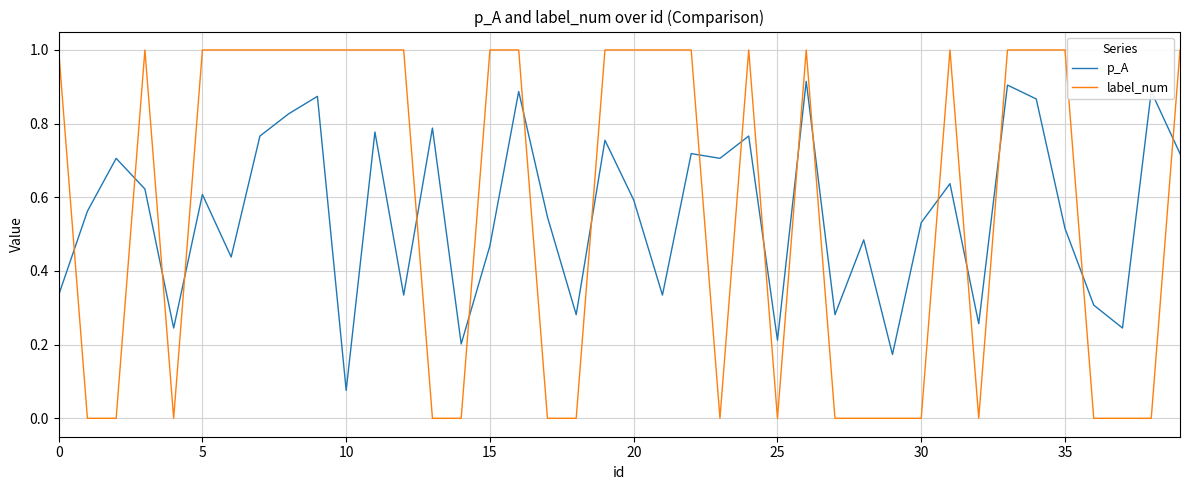

At how many categories does at least one series exceed 0?

40